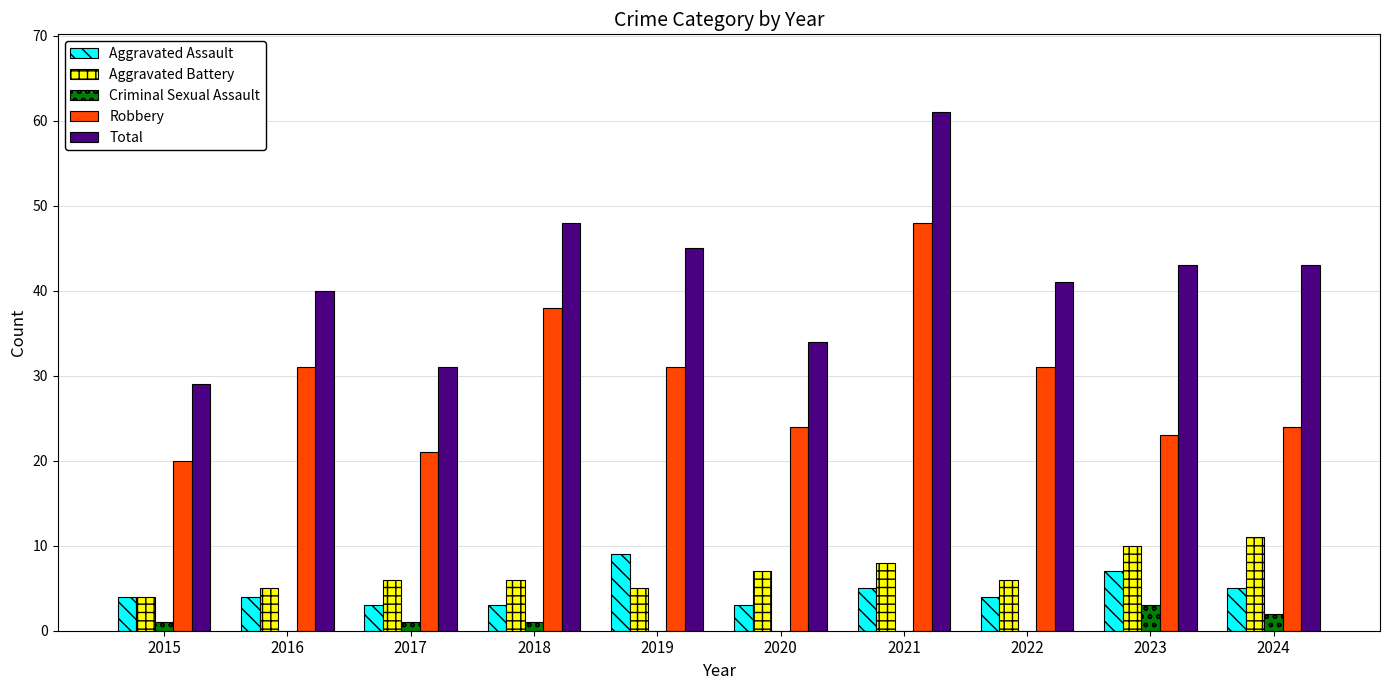

What is the average value of the Aggravated Battery series?

7